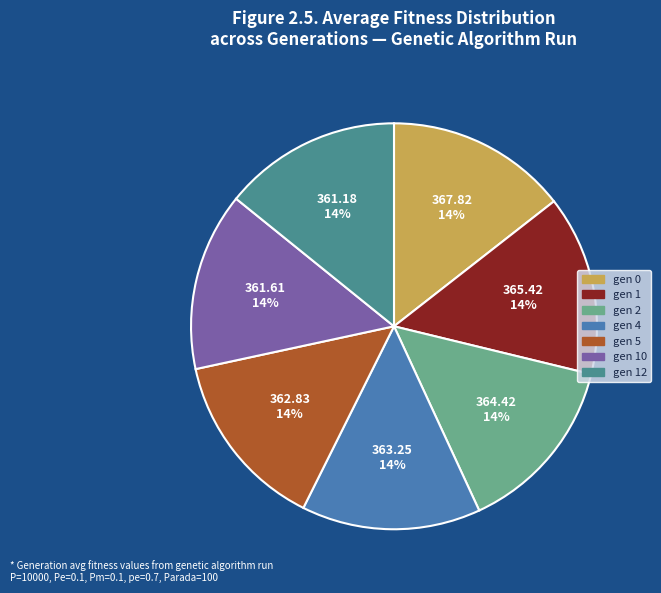

True or false: gen 1 accounts for 25% of the total.

False